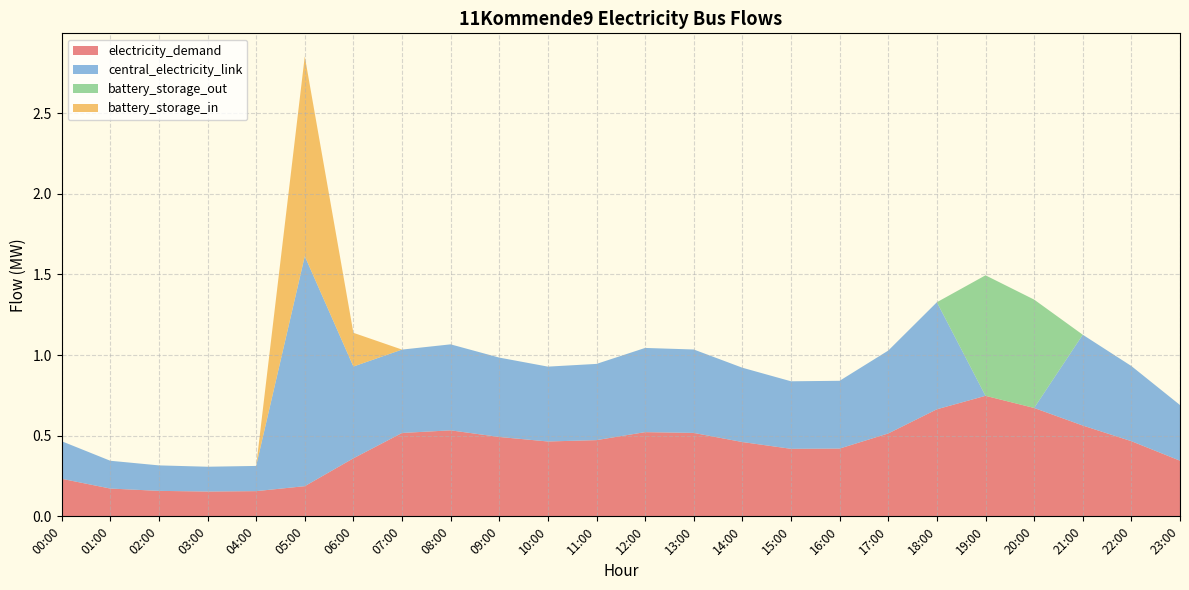

Reading left to right, list all the values displayed in this chart.

electricity_demand: 00:00=0.2	01:00=0.2	02:00=0.2	03:00=0.2	04:00=0.2	05:00=0.2	06:00=0.4	07:00=0.5	08:00=0.5	09:00=0.5	10:00=0.5	11:00=0.5	12:00=0.5	13:00=0.5	14:00=0.5	15:00=0.4	16:00=0.4	17:00=0.5	18:00=0.7	19:00=0.7	20:00=0.7	21:00=0.6	22:00=0.5	23:00=0.3
central_electricity_link: 00:00=0.2	01:00=0.2	02:00=0.2	03:00=0.2	04:00=0.2	05:00=1.4	06:00=0.6	07:00=0.5	08:00=0.5	09:00=0.5	10:00=0.5	11:00=0.5	12:00=0.5	13:00=0.5	14:00=0.5	15:00=0.4	16:00=0.4	17:00=0.5	18:00=0.7	19:00=0.0	20:00=0.0	21:00=0.6	22:00=0.5	23:00=0.3
battery_storage_out: 00:00=0.0	01:00=0.0	02:00=0.0	03:00=0.0	04:00=0.0	05:00=0.0	06:00=0.0	07:00=0.0	08:00=0.0	09:00=0.0	10:00=0.0	11:00=0.0	12:00=0.0	13:00=0.0	14:00=0.0	15:00=0.0	16:00=0.0	17:00=0.0	18:00=0.0	19:00=0.7	20:00=0.7	21:00=0.0	22:00=0.0	23:00=0.0
battery_storage_in: 00:00=0.0	01:00=0.0	02:00=0.0	03:00=0.0	04:00=0.0	05:00=1.2	06:00=0.2	07:00=0.0	08:00=0.0	09:00=0.0	10:00=0.0	11:00=0.0	12:00=0.0	13:00=0.0	14:00=0.0	15:00=0.0	16:00=0.0	17:00=0.0	18:00=0.0	19:00=0.0	20:00=0.0	21:00=0.0	22:00=0.0	23:00=0.0